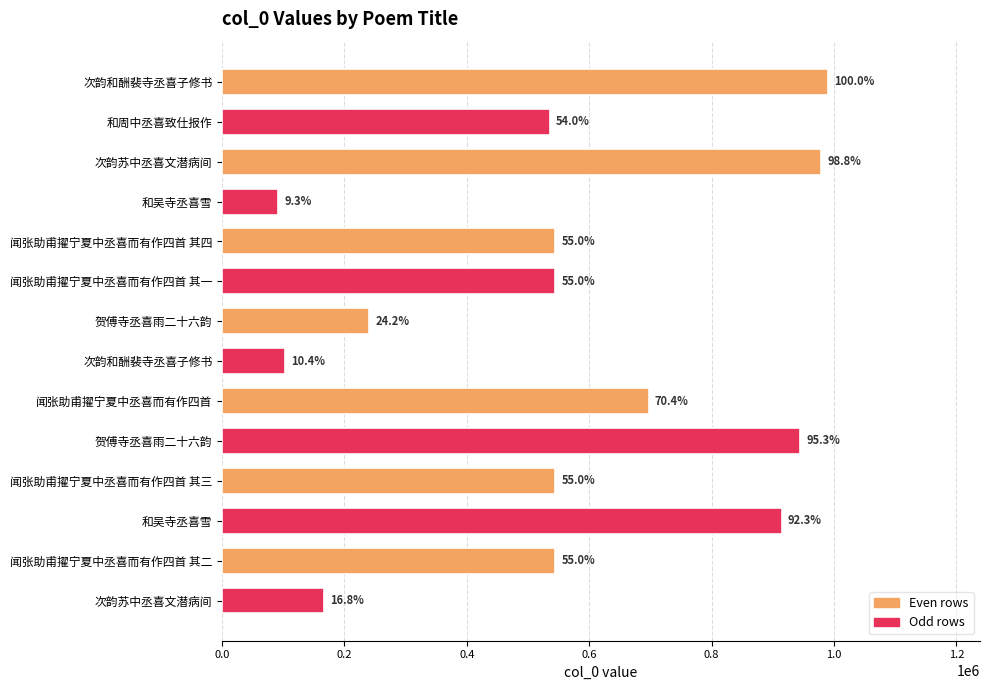

How many bars are there in total?

14